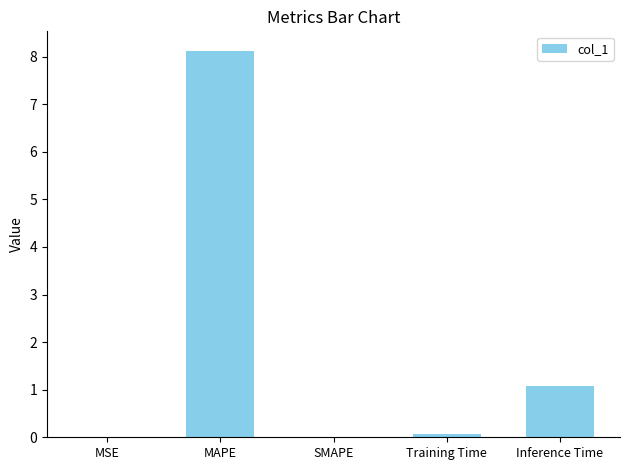

At which category does the chart reach its peak across all series?

MAPE